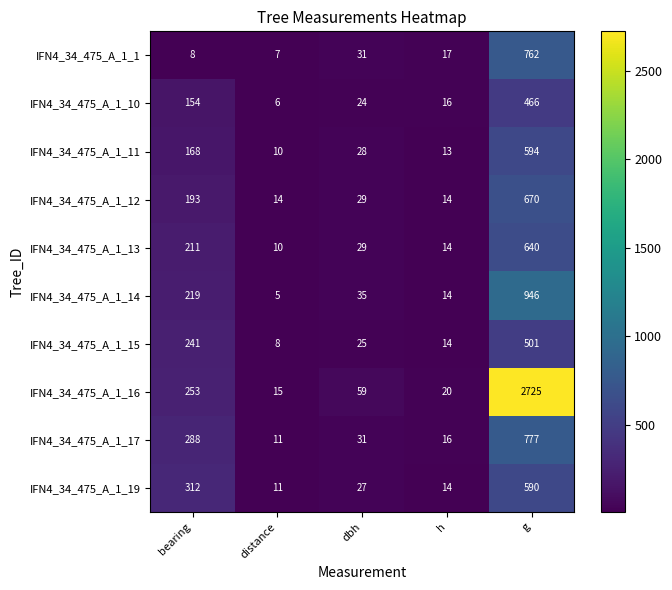

Which series has the largest total across all categories?

IFN4_34_475_A_1_16